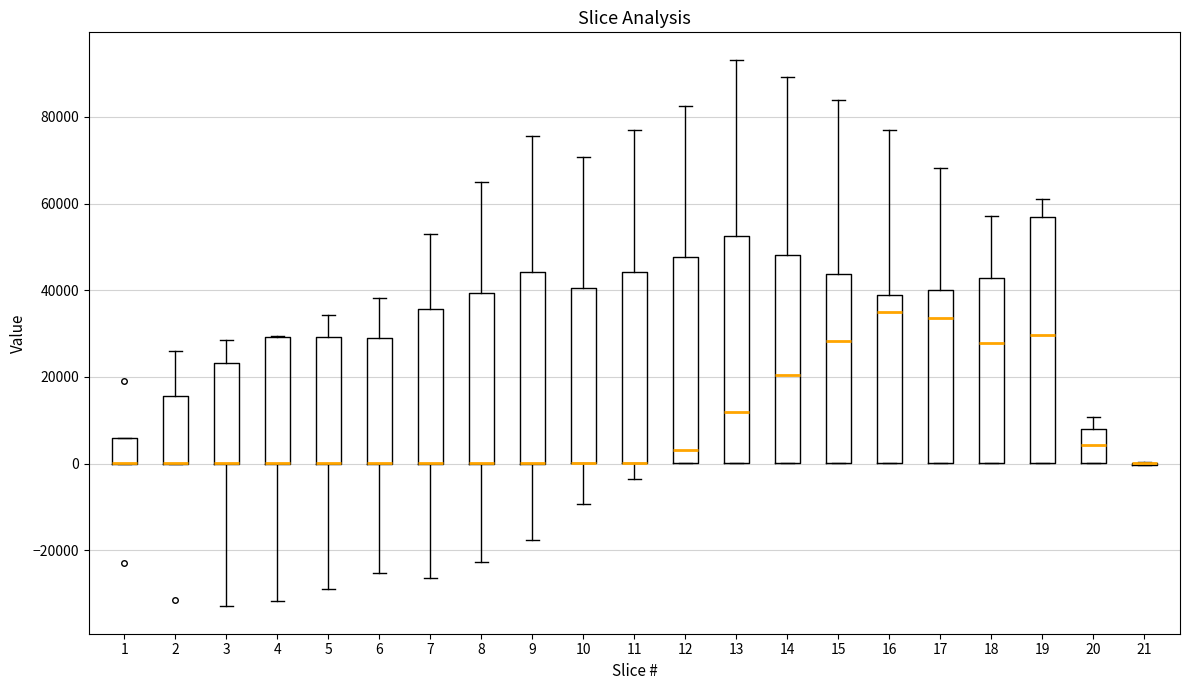

Reading left to right, read every box against the y-axis: the position of its median line, the range the box covers, and the ends of its whiskers. The values are not printed on the chart, so give them approximately, as read against the axis.

1: median 0 (drawn on the box's lower edge), box 0 to 6000, whiskers 0 to 6000
2: median 0 (drawn on the box's lower edge), box 0 to 16000, whiskers 0 to 26000
3: median 0 (drawn on the box's lower edge), box 0 to 24000, whiskers -32000 to 28000
4: median 0 (drawn on the box's lower edge), box 0 to 30000, whiskers -32000 to 30000
5: median 0 (drawn on the box's lower edge), box 0 to 30000, whiskers -28000 to 34000
6: median 0 (drawn on the box's lower edge), box 0 to 28000, whiskers -26000 to 38000
7: median 0 (drawn on the box's lower edge), box 0 to 36000, whiskers -26000 to 52000
8: median 0 (drawn on the box's lower edge), box 0 to 40000, whiskers -22000 to 64000
9: median 0 (drawn on the box's lower edge), box 0 to 44000, whiskers -18000 to 76000
10: median 0 (drawn on the box's lower edge), box 0 to 40000, whiskers -10000 to 70000
11: median 0 (drawn on the box's lower edge), box 0 to 44000, whiskers -4000 to 78000
12: median 4000, box 0 to 48000, whiskers 0 to 82000
13: median 12000, box 0 to 52000, whiskers 0 to 94000
14: median 20000, box 0 to 48000, whiskers 0 to 90000
15: median 28000, box 0 to 44000, whiskers 0 to 84000
16: median 34000, box 0 to 38000, whiskers 0 to 76000
17: median 34000, box 0 to 40000, whiskers 0 to 68000
18: median 28000, box 0 to 42000, whiskers 0 to 58000
19: median 30000, box 0 to 56000, whiskers 0 to 62000
20: median 4000, box 0 to 8000, whiskers 0 to 10000
21: box collapsed to a line at 0, whiskers 0 to 0